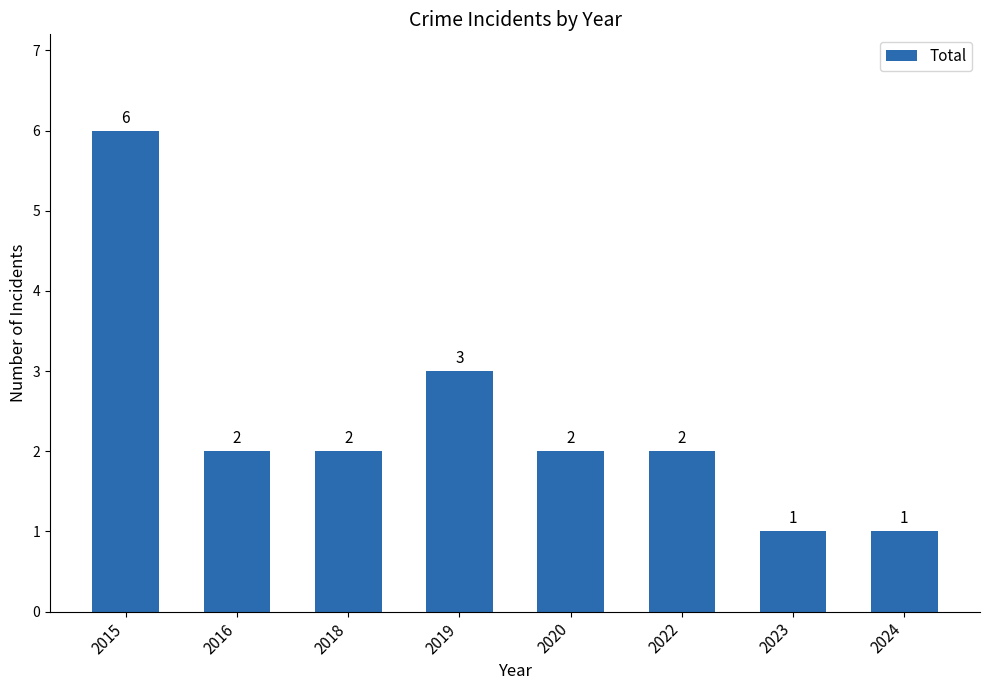

What is the change in value from 2015 to 2024?

-5